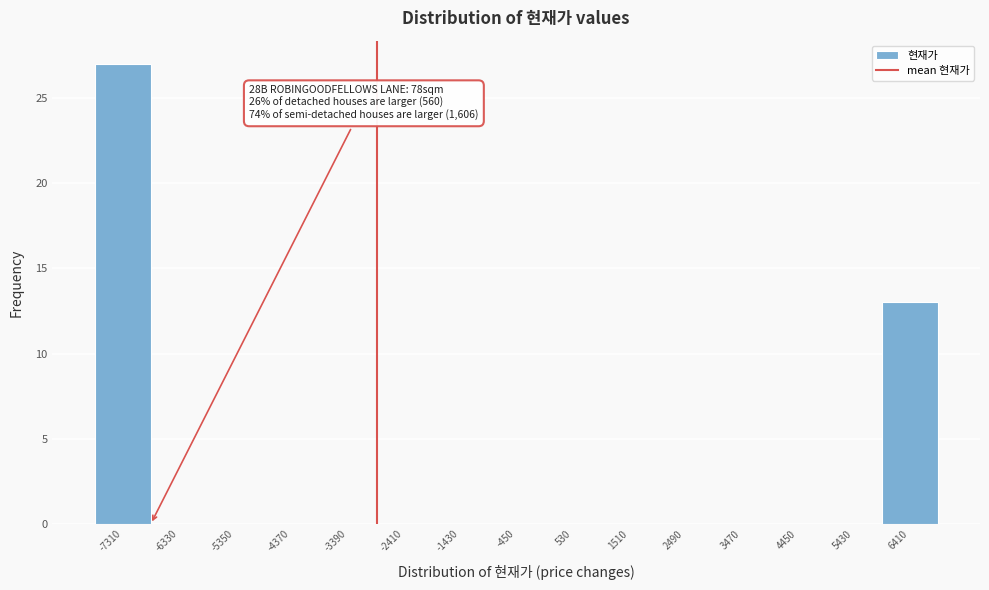

Reading left to right, extract all data points from this chart.

-7310=27	-6330=0	-5350=0	-4370=0	-3390=0	-2410=0	-1430=0	-450=0	530=0	1510=0	2490=0	3470=0	4450=0	5430=0	6410=13